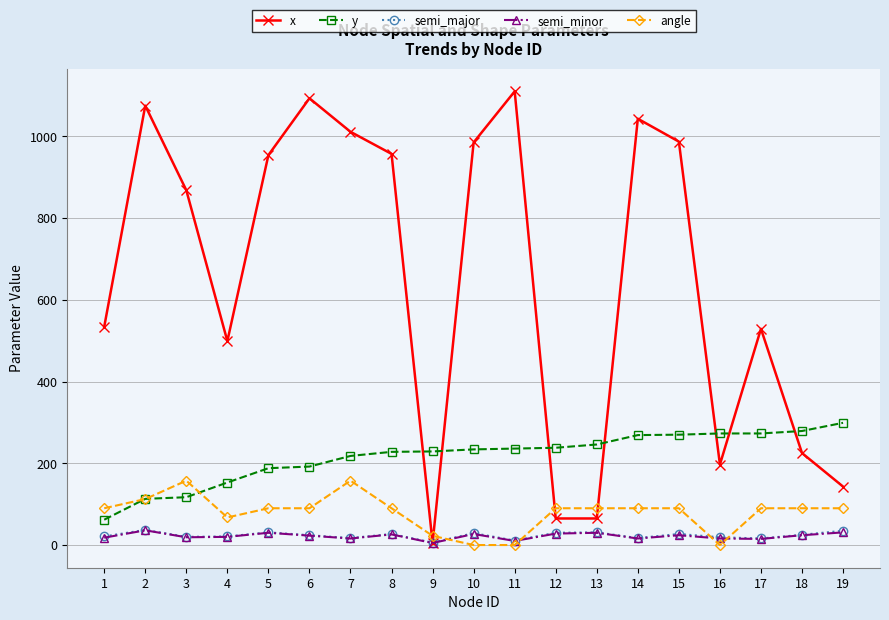

What is the minimum value for semi_major?

6.0